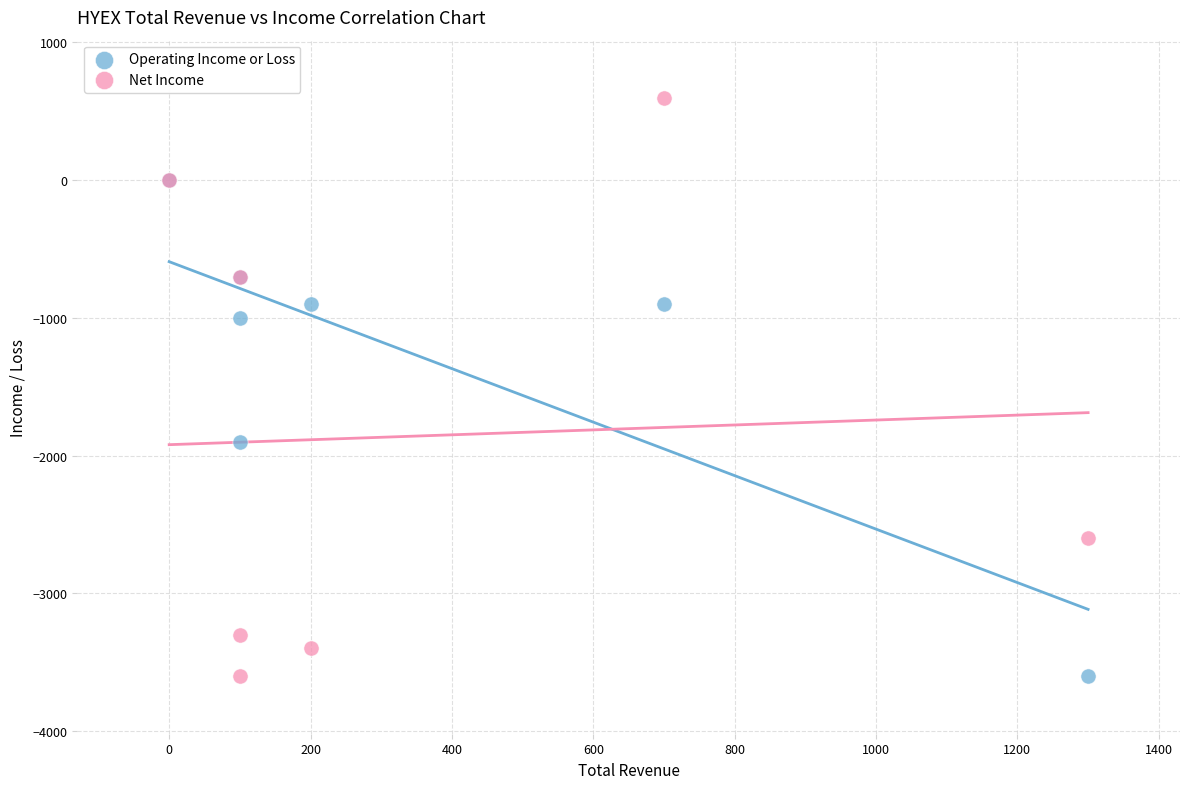

What are all the series names shown in the legend?

Operating Income or Loss, Net Income